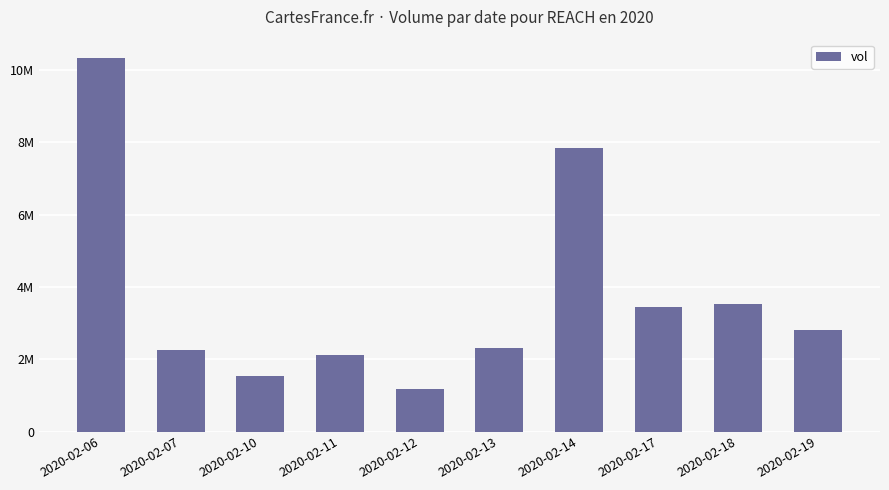

What is the value of the 10th bar from the left?

2821000